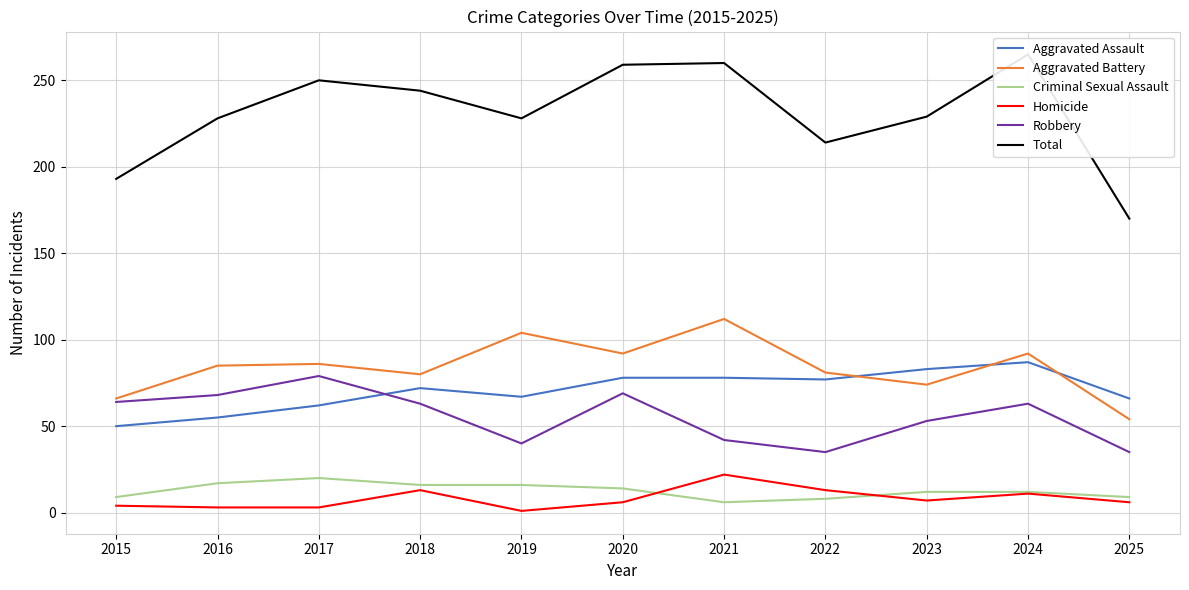

How many data points in Criminal Sexual Assault are less than 12?

4